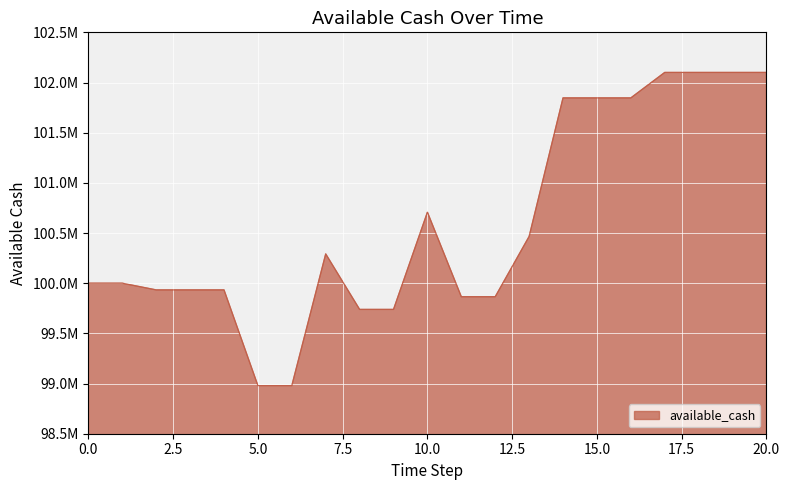

Reading left to right, what are all the values shown in this chart?

0=100000000.0	1=100000000.0	2=99933281.0	3=99933281.0	4=99933281.0	5=98979267.5	6=98979267.5	7=100291745.8	8=99738867.5	9=99738867.5	10=100707533.6	11=99865287.1	12=99865287.1	13=100465856.7	14=101846588.2	15=101846588.2	16=101846588.2	17=102100399.3	18=102100399.3	19=102100399.3	20=102100399.3